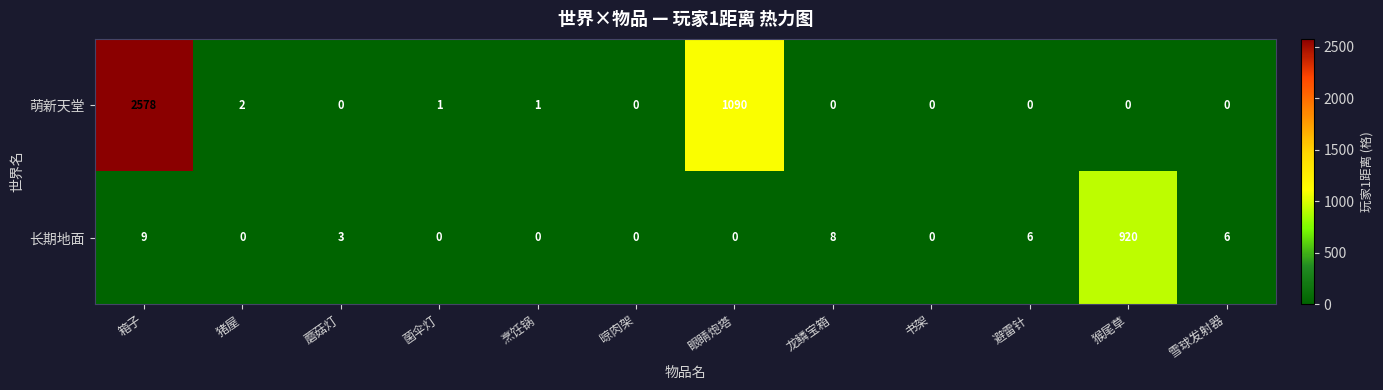

Which series has the widest spread of values?

萌新天堂